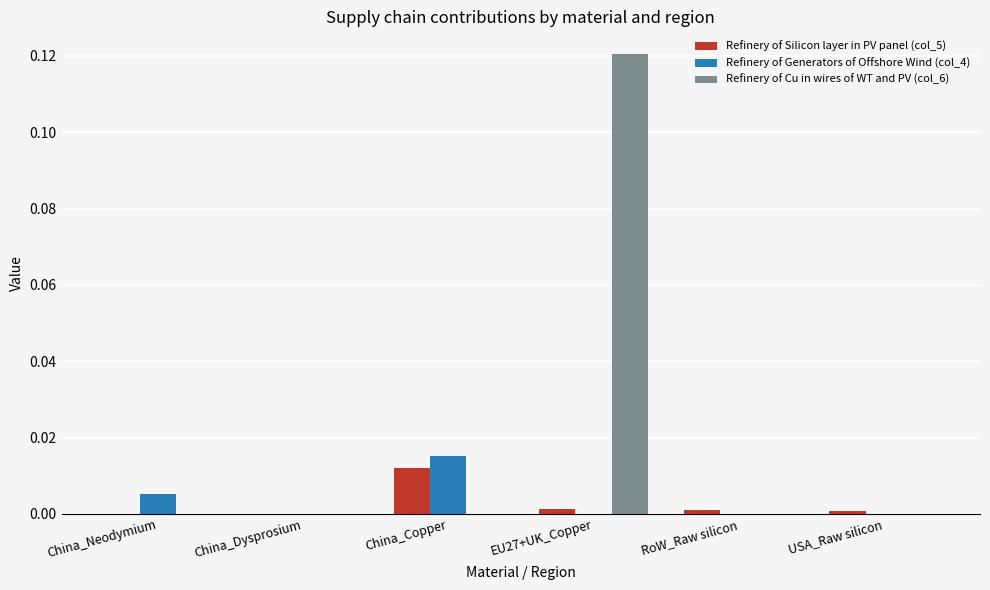

At which label does Refinery of Generators of Offshore Wind (col_4) reach its peak?

China_Copper